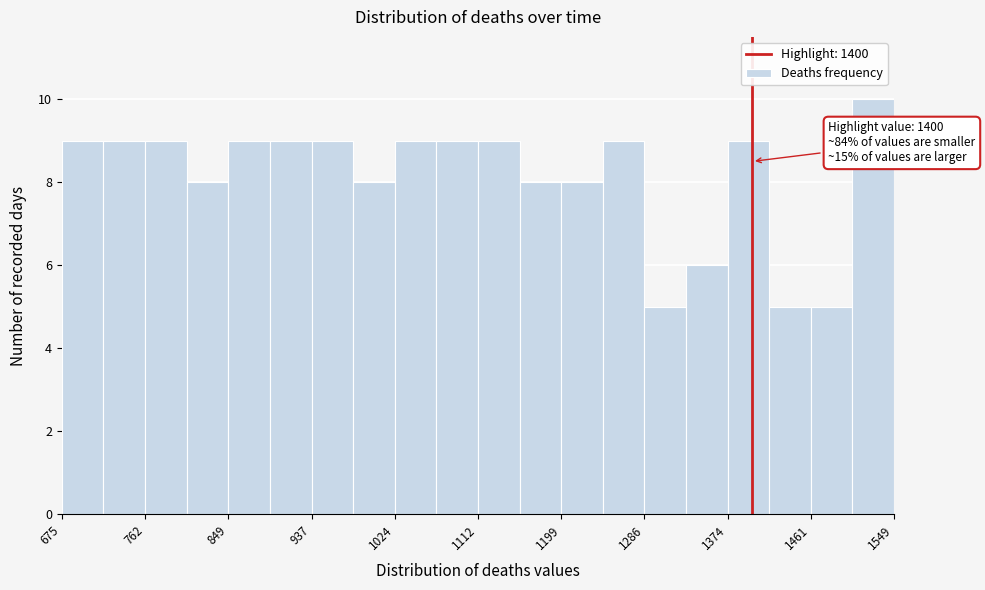

Over which range of the x-axis is the bar tallest?

1510 to 1550